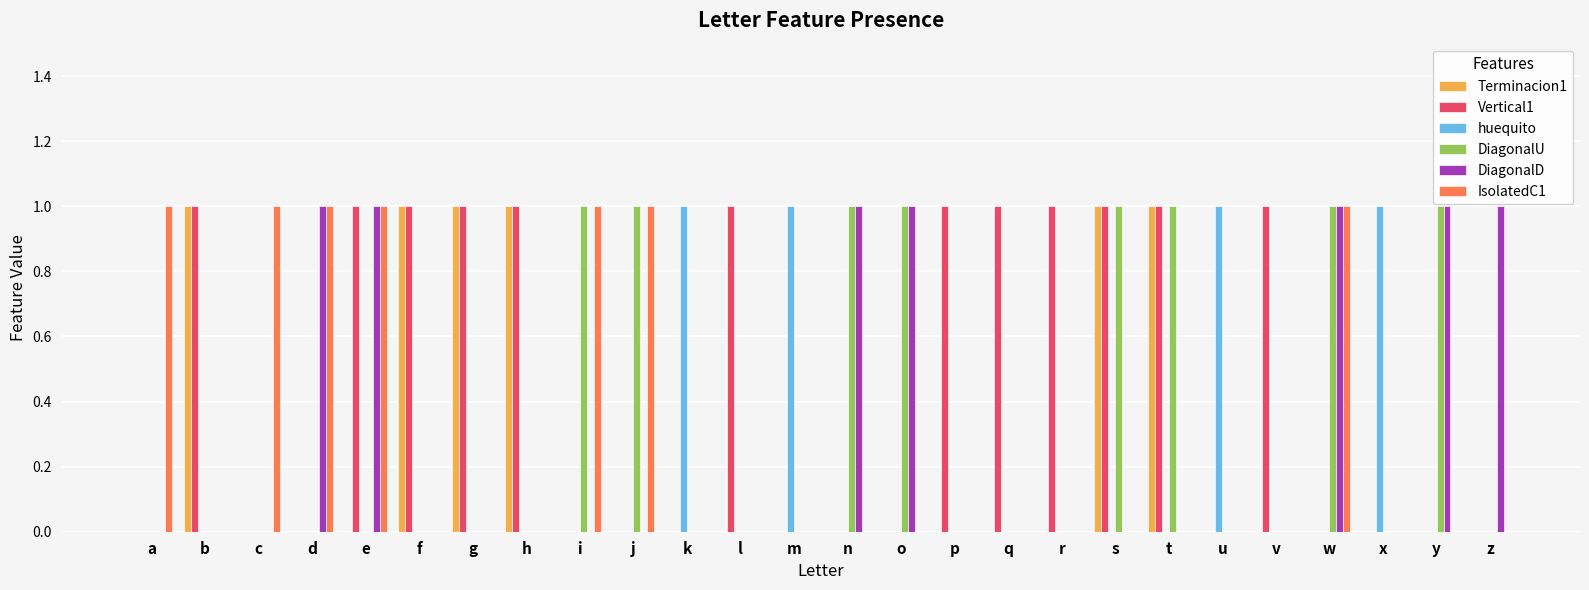

Which series has the largest total across all categories?

Vertical1